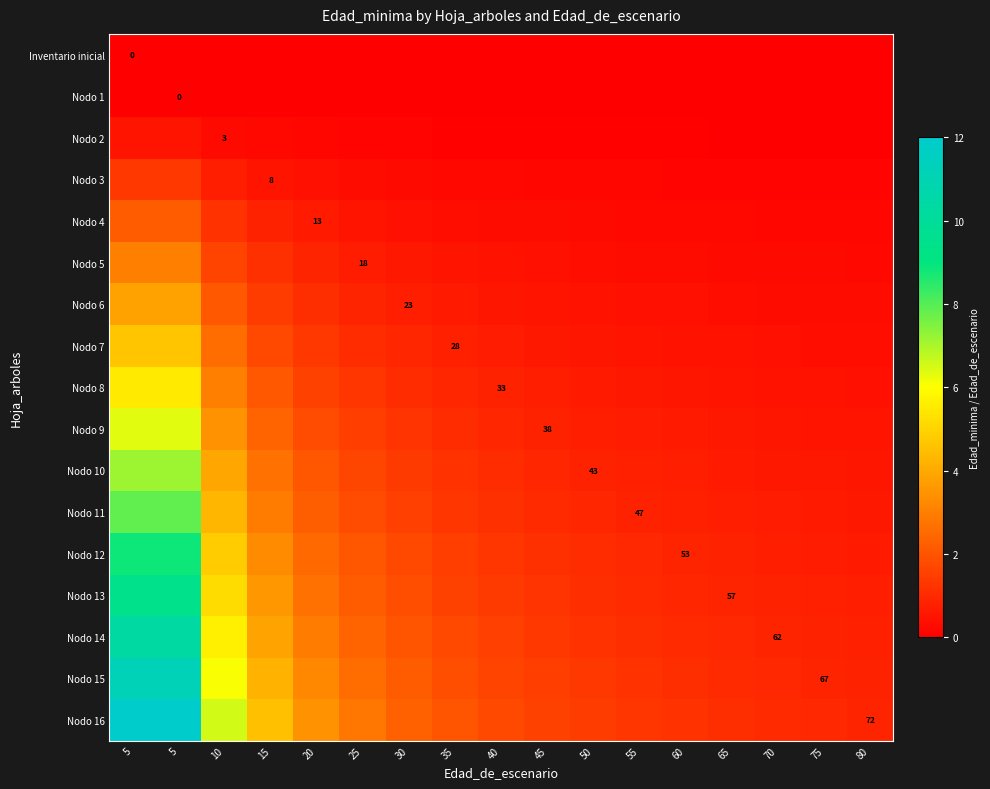

At how many categories does at least one series exceed 8?

2